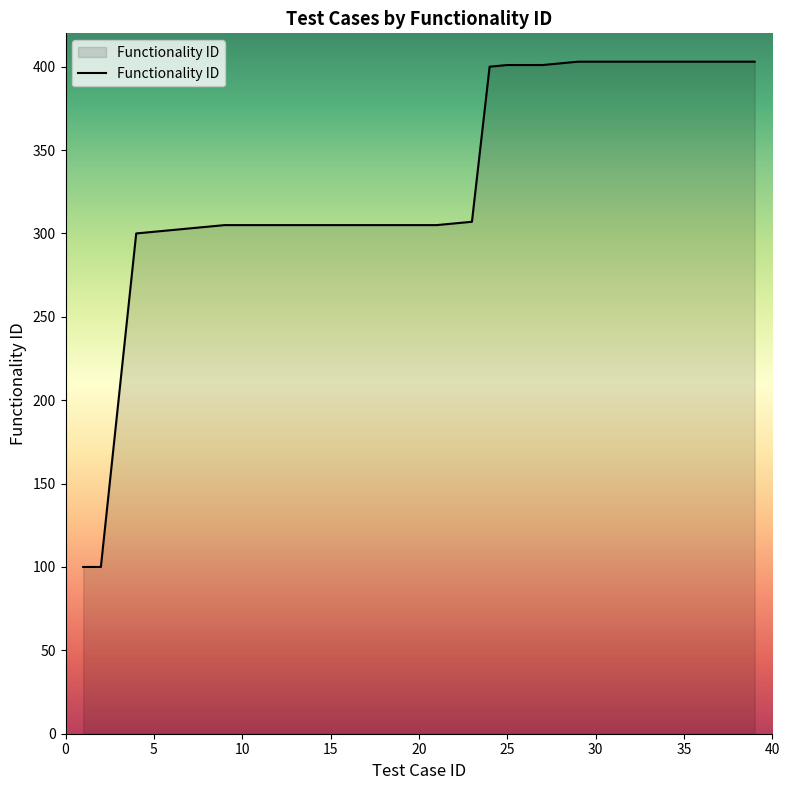

What is the minimum value shown in the chart?

100